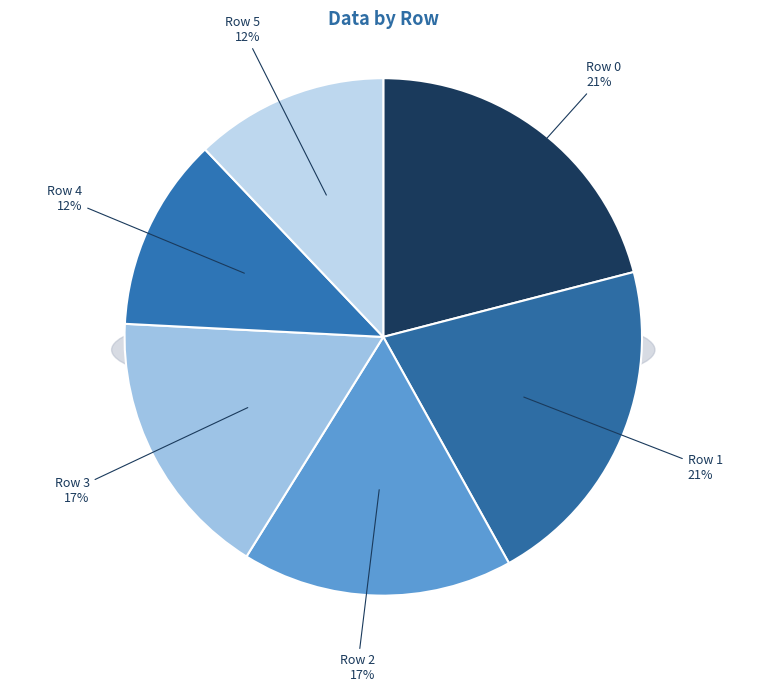

Is Row 5 the majority of the pie?

No